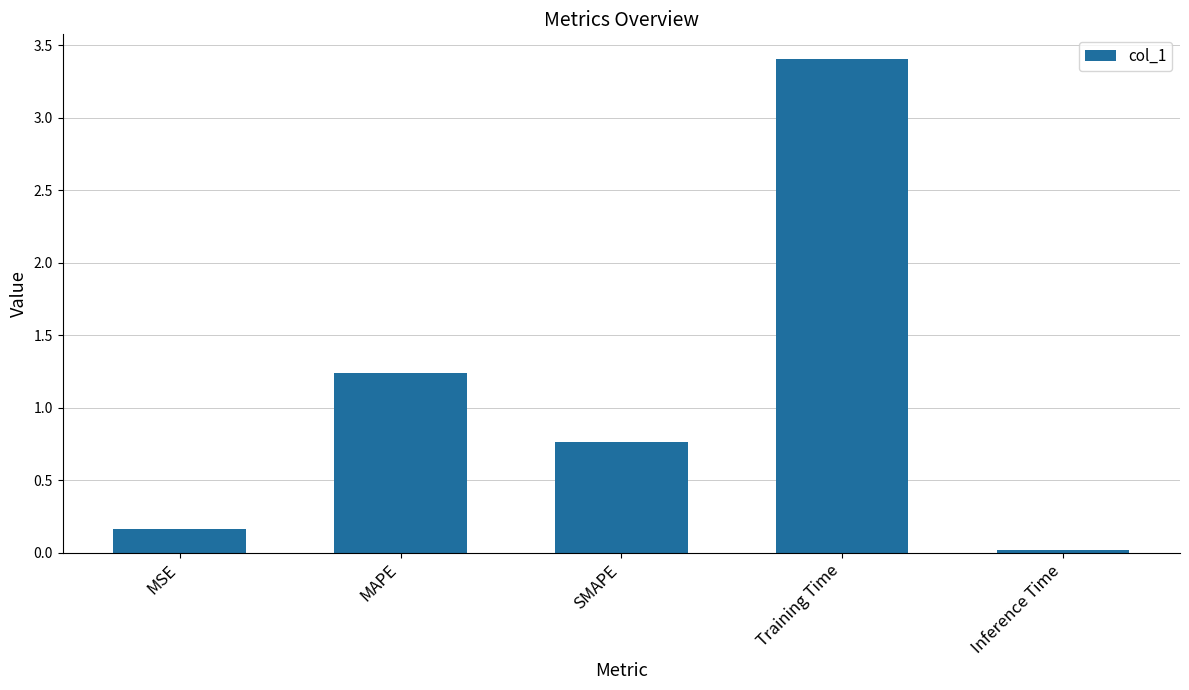

What is the greatest value displayed?

3.4